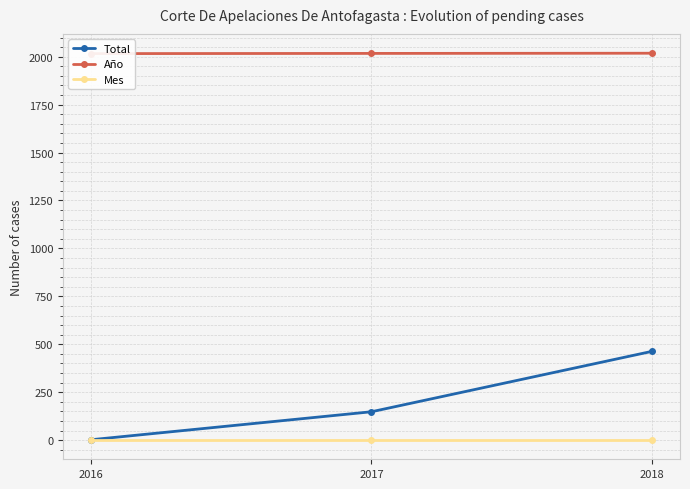

List the labels in order of Año value, smallest first.

2016, 2017, 2018